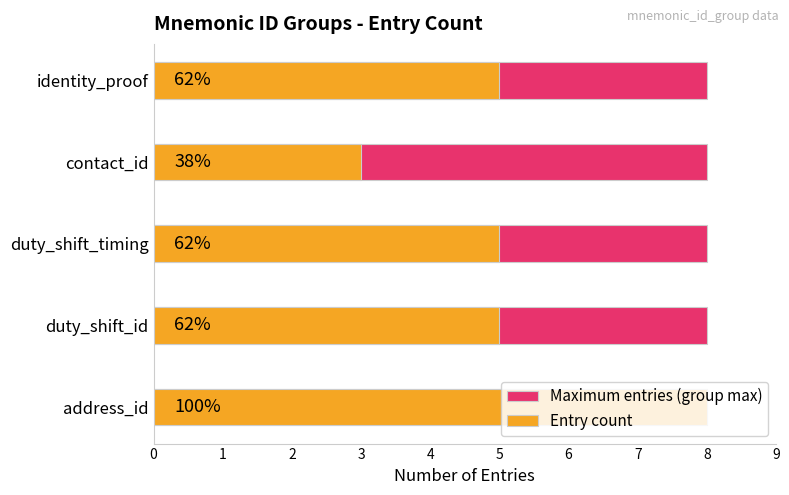

What are all the series names shown in the legend?

Maximum entries (group max), Entry count